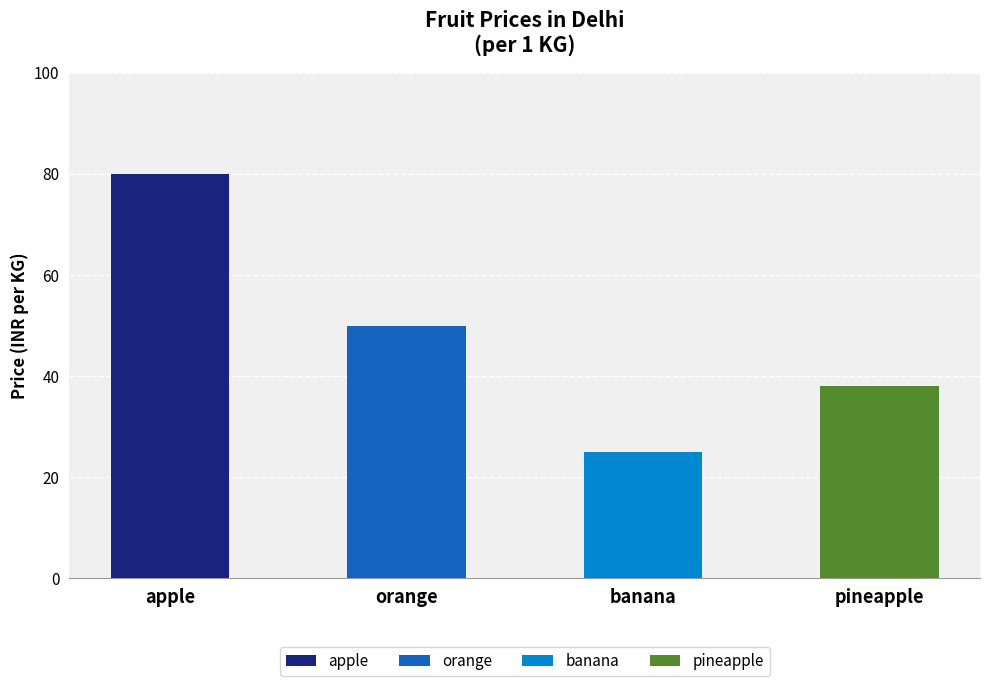

List the labels in order of value, smallest first.

banana, pineapple, orange, apple